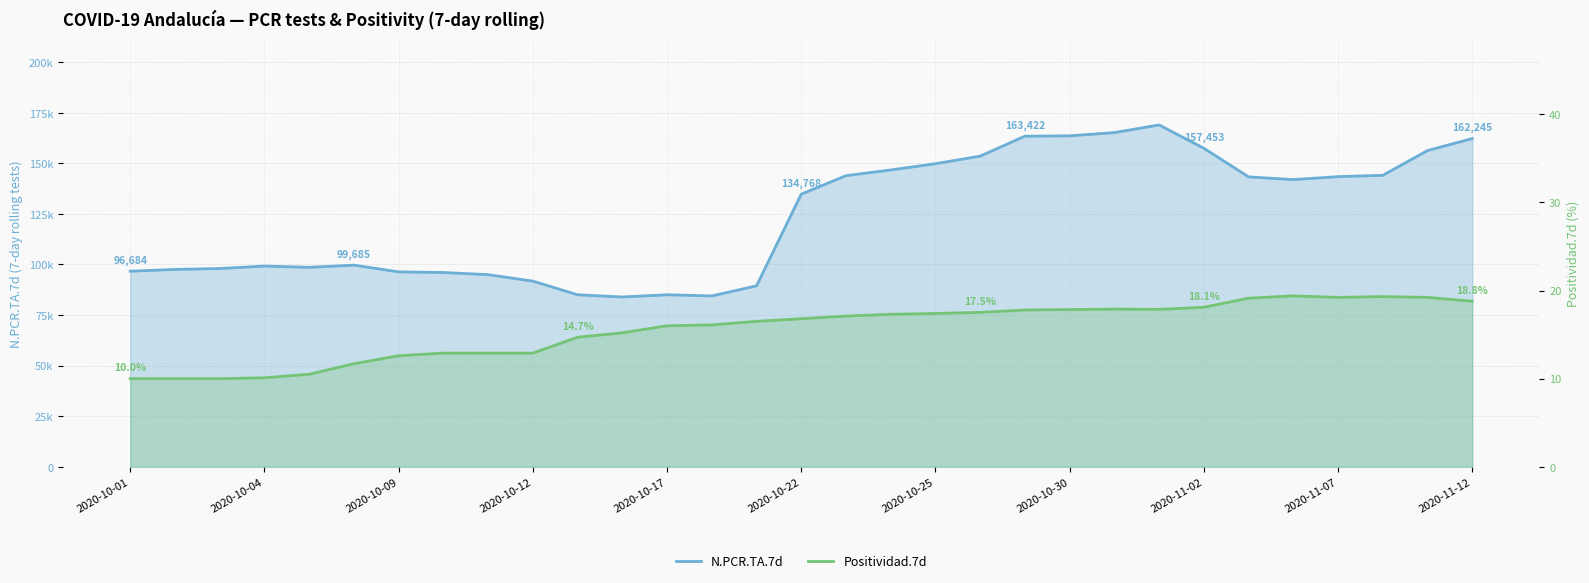

What position from the right is 2020-11-05?

6